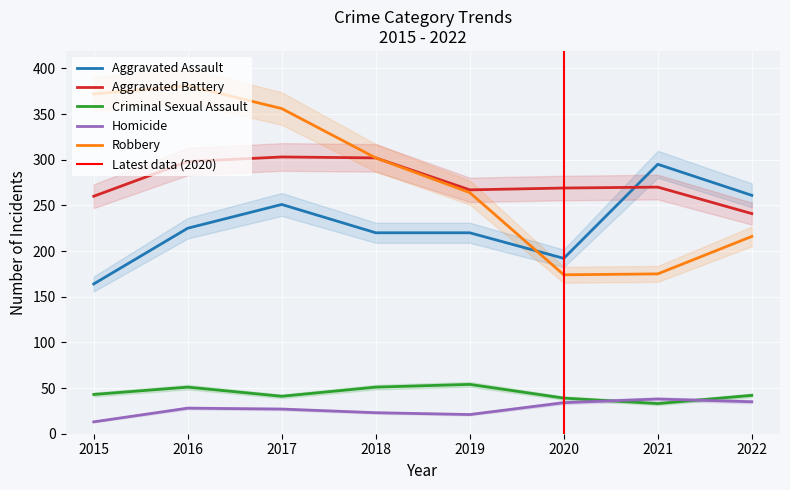

Is it true that Homicide equals 27 at 2017?

True